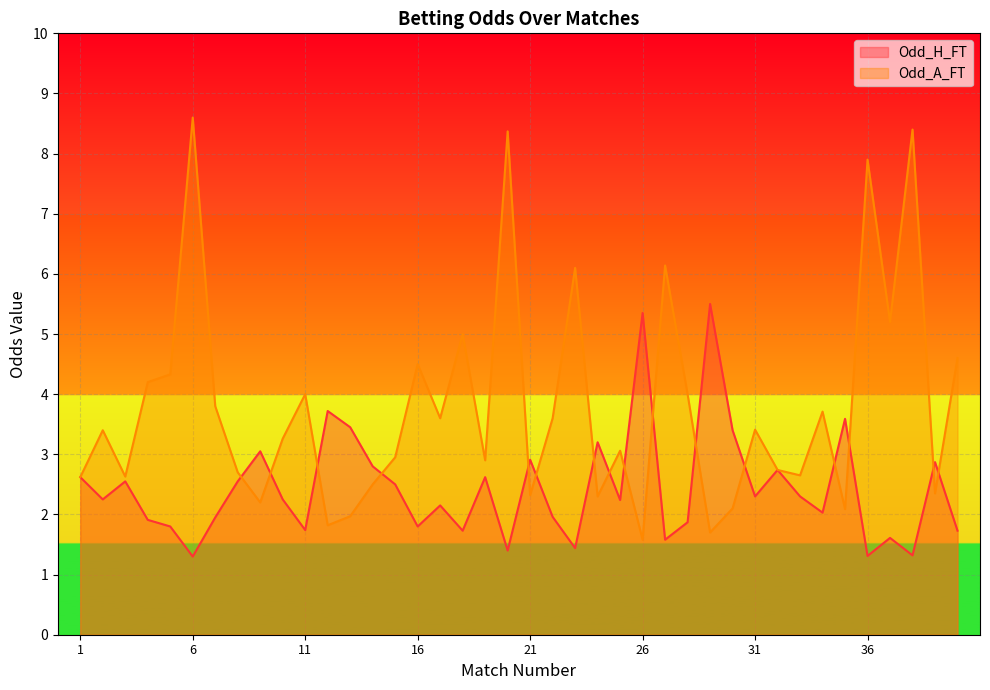

True or false: Odd_A_FT has a value of 2.4 at 29.

False